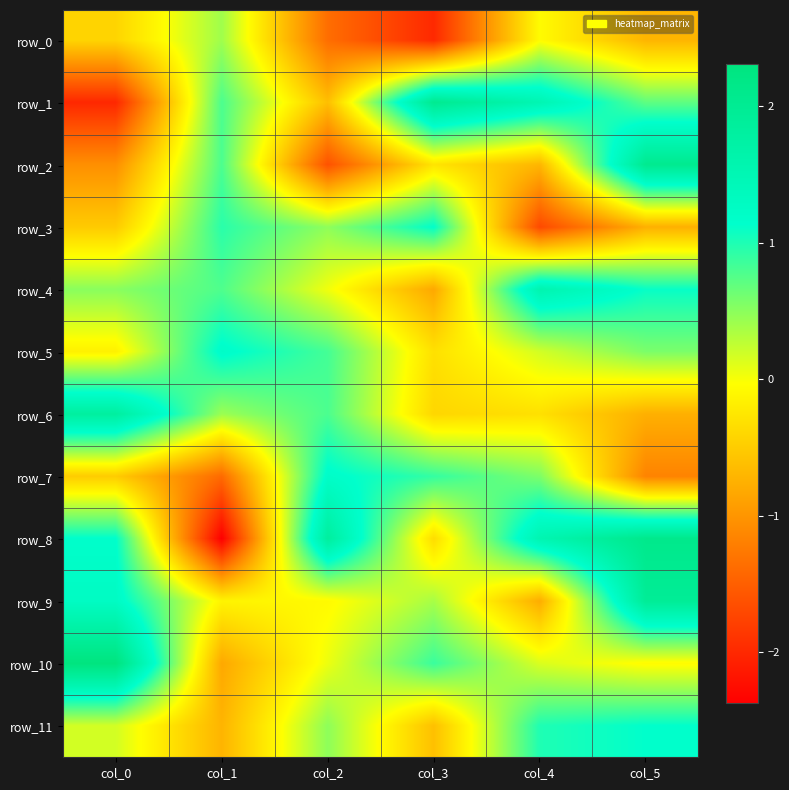

Between col_2 and col_3, which series saw the biggest shift?

row_1